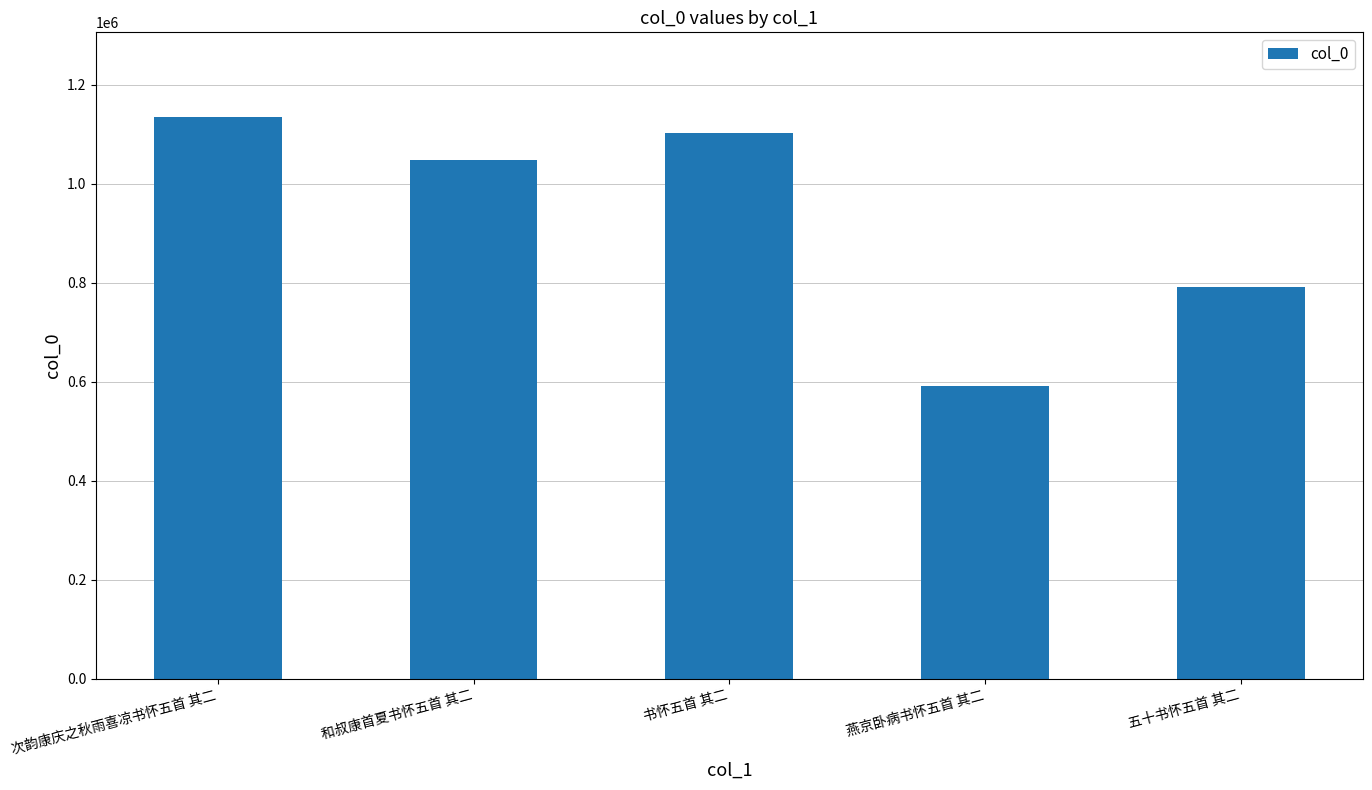

What is the greatest value displayed?

1136006